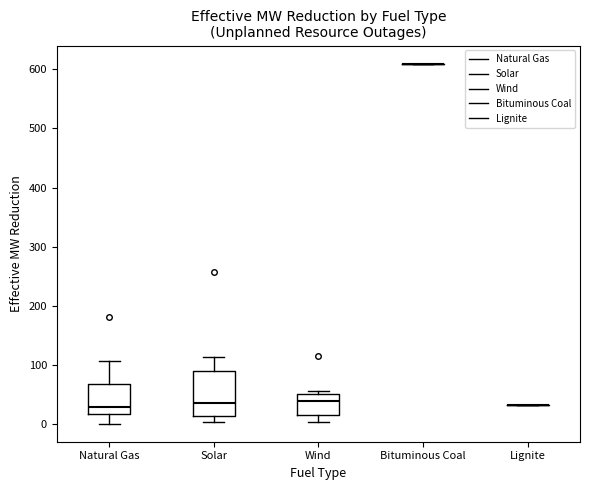

Where does the lower whisker of the box for Wind end on the y-axis? The values are not printed on the chart, so give them approximately, as read against the axis.

0